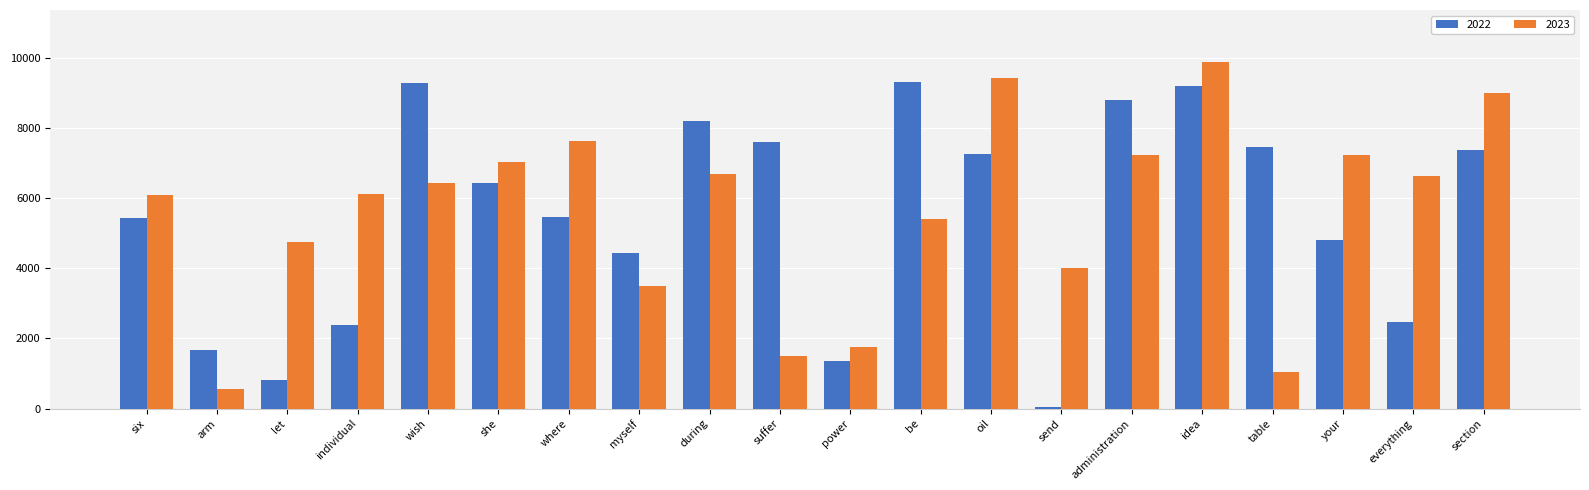

At which label is 2023 closest to 5222?

be